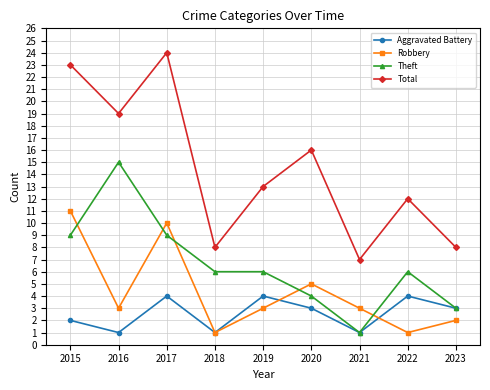

True or false: Aggravated Battery and Total intersect in this chart.

False